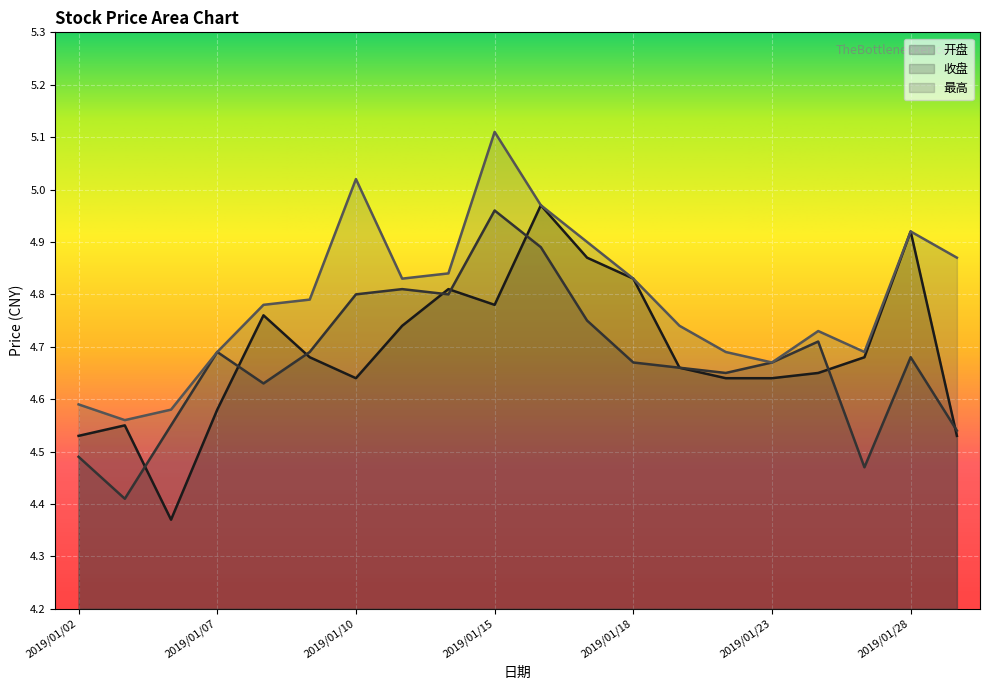

Reading left to right, list all the values displayed in this chart.

开盘: 2019/01/02=4.5	2019/01/03=4.5	2019/01/04=4.4	2019/01/07=4.6	2019/01/08=4.8	2019/01/09=4.7	2019/01/10=4.6	2019/01/11=4.7	2019/01/14=4.8	2019/01/15=4.8	2019/01/16=5.0	2019/01/17=4.9	2019/01/18=4.8	2019/01/21=4.7	2019/01/22=4.6	2019/01/23=4.6	2019/01/24=4.7	2019/01/25=4.7	2019/01/28=4.9	2019/01/29=4.5
收盘: 2019/01/02=4.5	2019/01/03=4.4	2019/01/04=4.5	2019/01/07=4.7	2019/01/08=4.6	2019/01/09=4.7	2019/01/10=4.8	2019/01/11=4.8	2019/01/14=4.8	2019/01/15=5.0	2019/01/16=4.9	2019/01/17=4.8	2019/01/18=4.7	2019/01/21=4.7	2019/01/22=4.7	2019/01/23=4.7	2019/01/24=4.7	2019/01/25=4.5	2019/01/28=4.7	2019/01/29=4.5
最高: 2019/01/02=4.6	2019/01/03=4.6	2019/01/04=4.6	2019/01/07=4.7	2019/01/08=4.8	2019/01/09=4.8	2019/01/10=5.0	2019/01/11=4.8	2019/01/14=4.8	2019/01/15=5.1	2019/01/16=5.0	2019/01/17=4.9	2019/01/18=4.8	2019/01/21=4.7	2019/01/22=4.7	2019/01/23=4.7	2019/01/24=4.7	2019/01/25=4.7	2019/01/28=4.9	2019/01/29=4.9